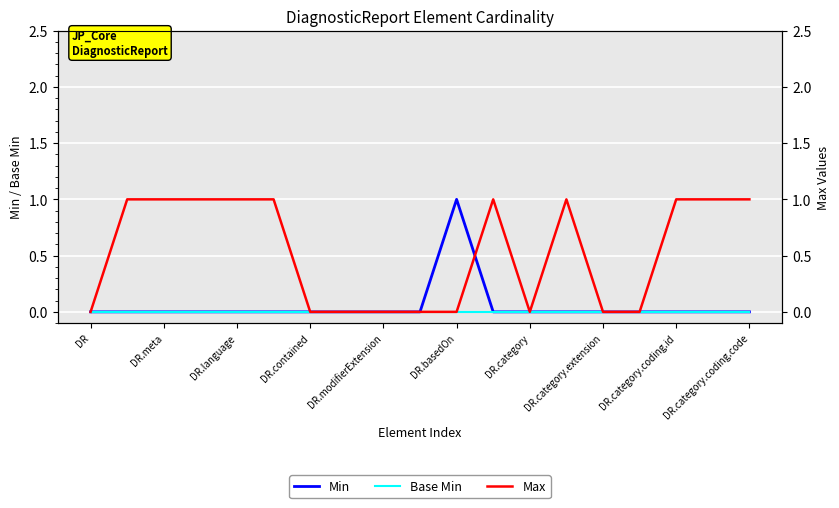

Between DR.contained and 17, which is larger?

DR.contained